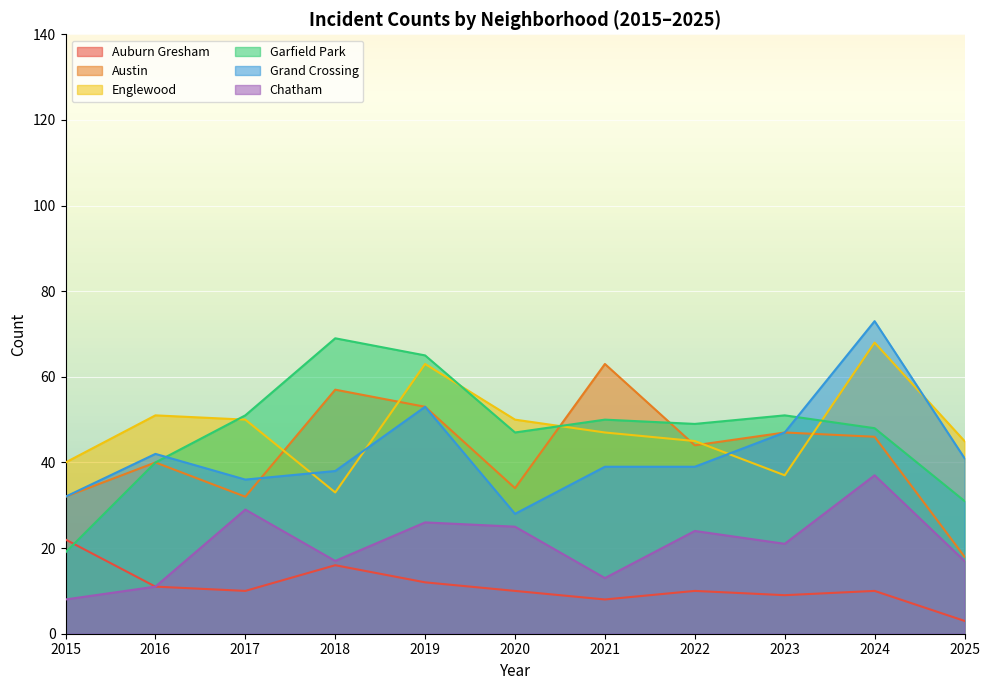

Between which two adjacent categories do Englewood and Garfield Park first intersect?

2016 and 2017